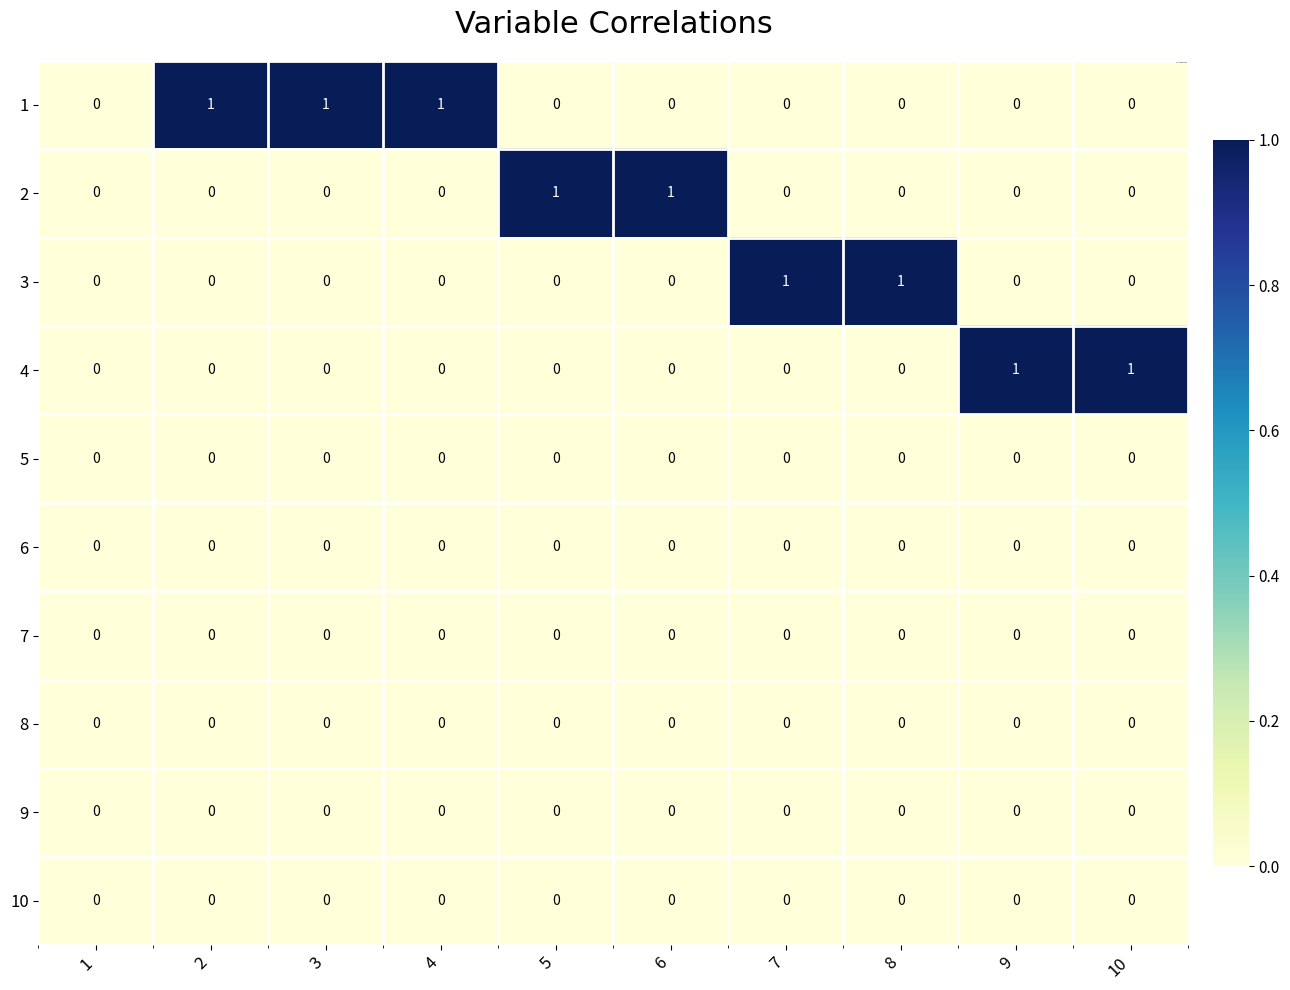

The 1 series shows 0 at 10. True or false?

True